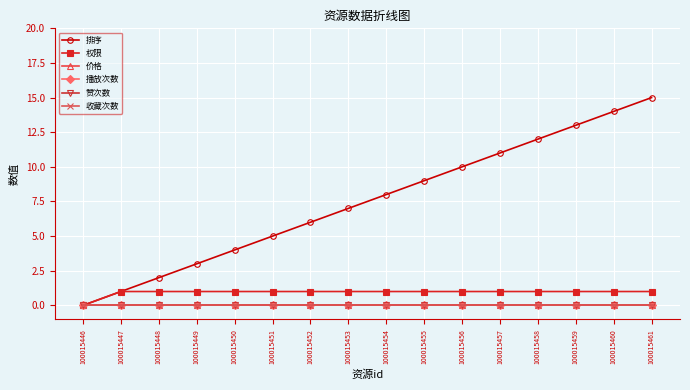

True or false: 权限 and 排序 intersect in this chart.

False